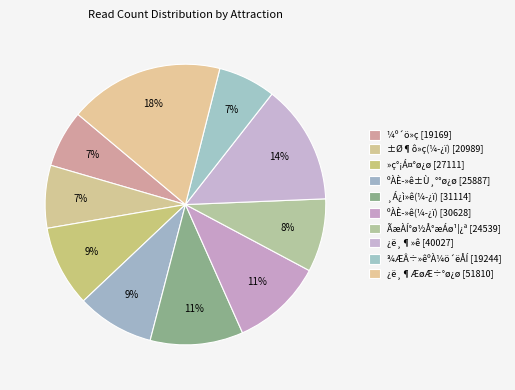

To the nearest percent, what portion does ±Ø¶ô»ç(¼­¿ï) represent?

7%